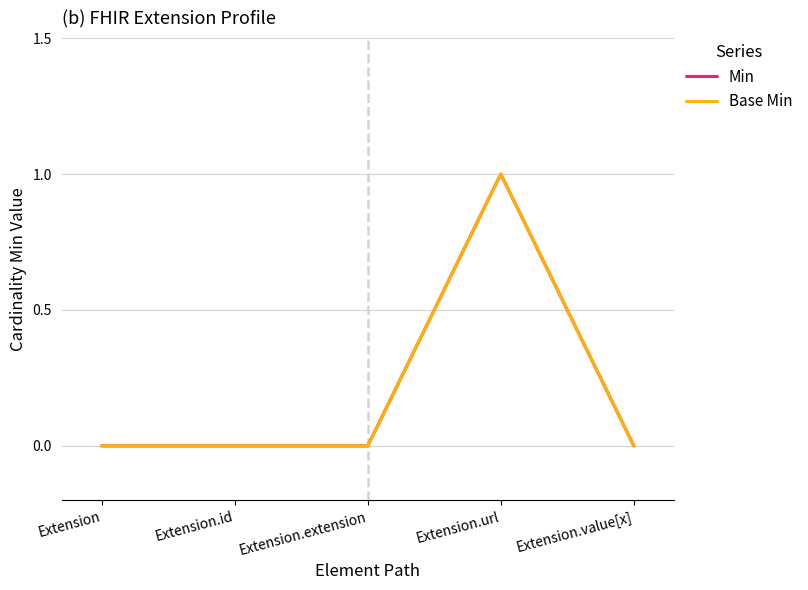

Reading left to right, list all the values displayed in this chart.

Min: 0	0	0	1	0
Base Min: 0	0	0	1	0